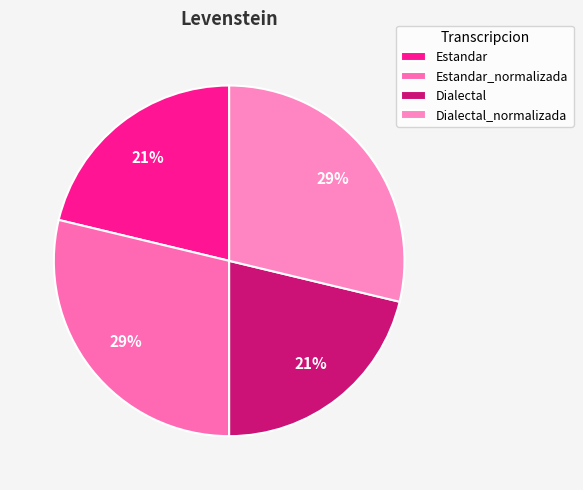

To the nearest percent, what is the difference between the largest and smallest slice percentages?

8%